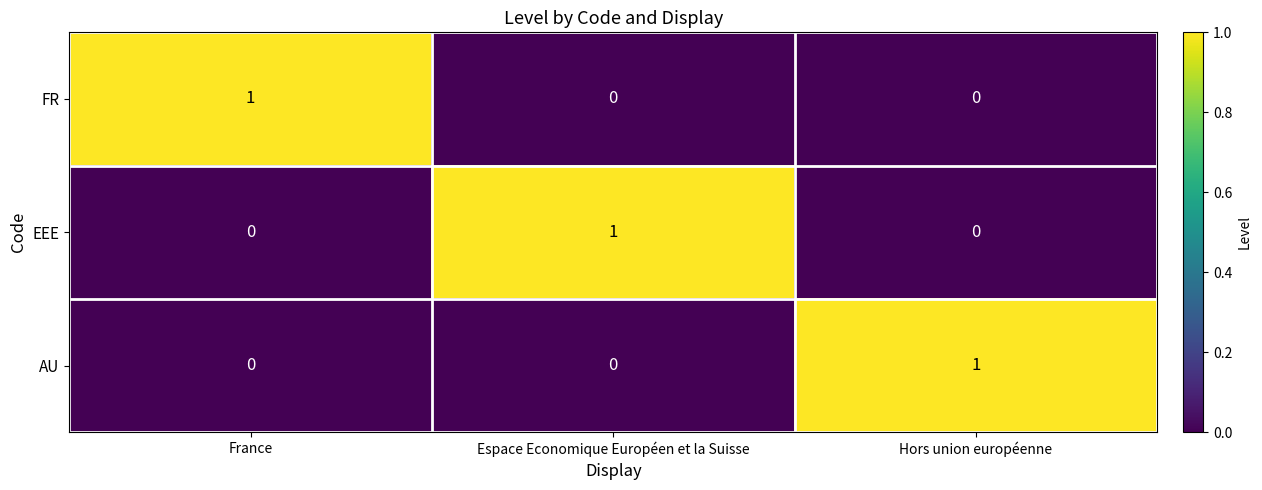

Is the value of FR at France greater than the value of EEE at Hors union européenne?

Yes